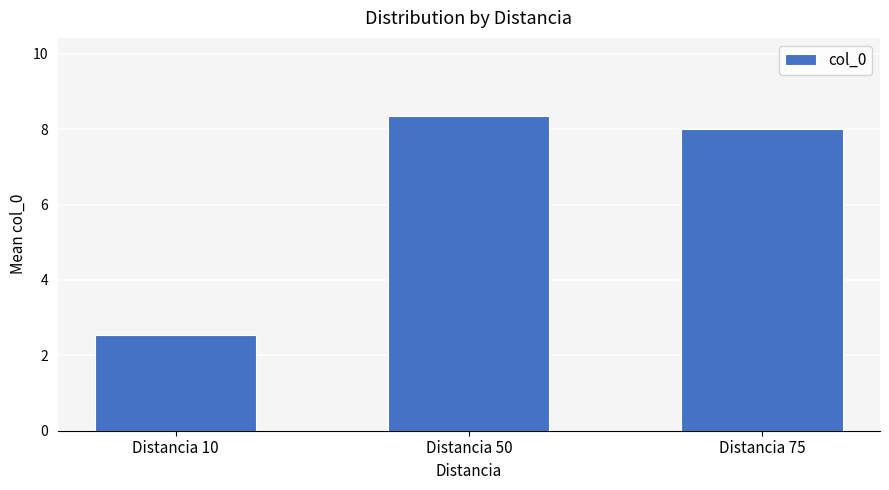

List the labels in order of value, largest first.

Distancia 50, Distancia 75, Distancia 10